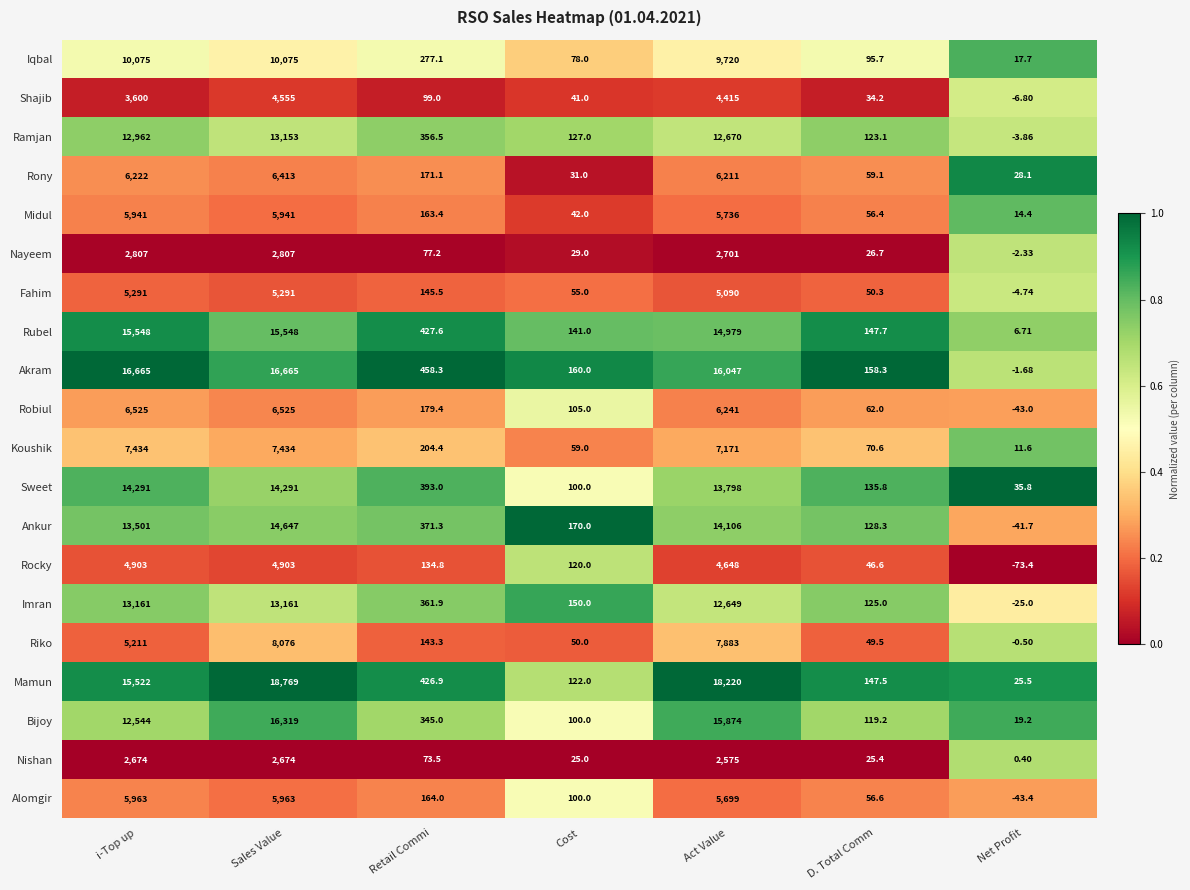

What is the maximum value shown in the chart?

18769.0